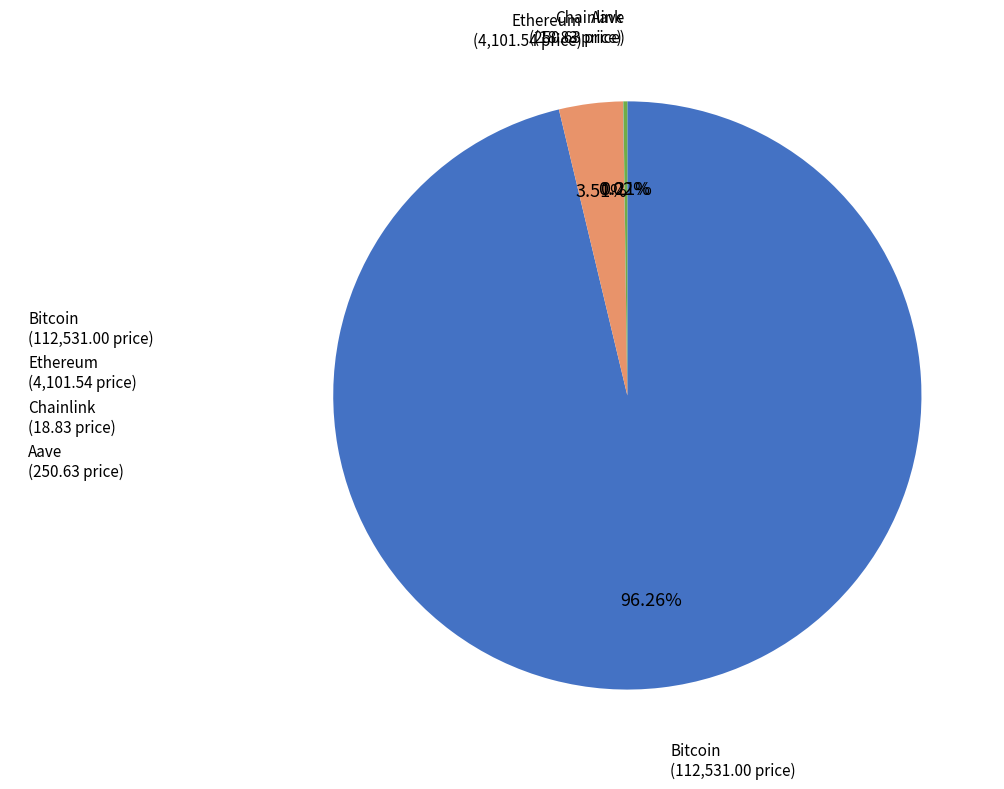

Which category has the biggest portion of the pie?

Bitcoin